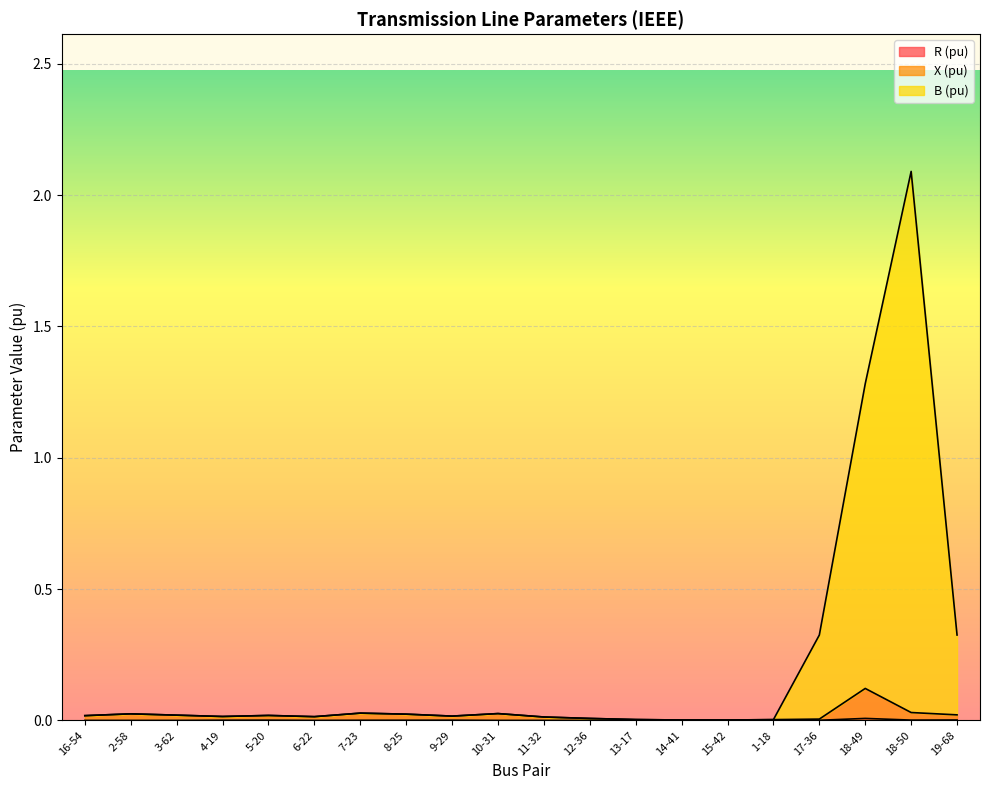

True or false: X (pu) and B (pu) intersect in this chart.

False